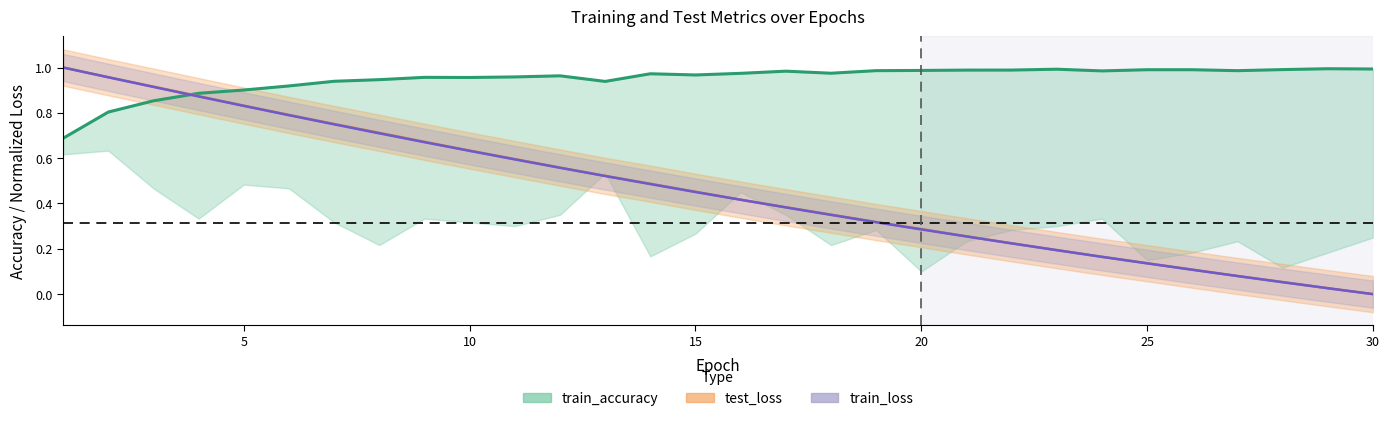

In train_accuracy, how many points are lower than both neighbors (excluding endpoints)?

6